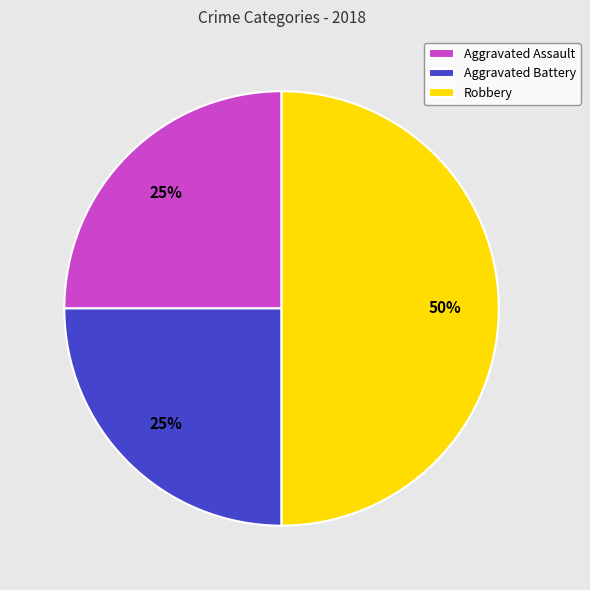

Approximately how many times larger is the value at Aggravated Battery compared to Aggravated Assault?

1.0